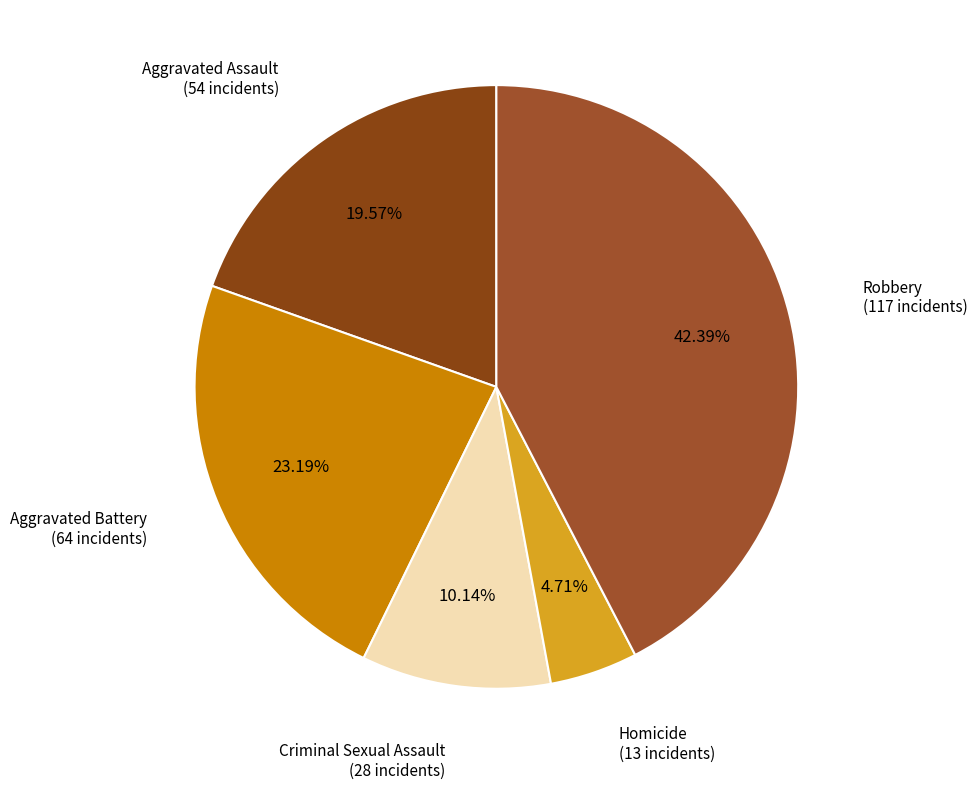

How many slices are in this pie chart?

5